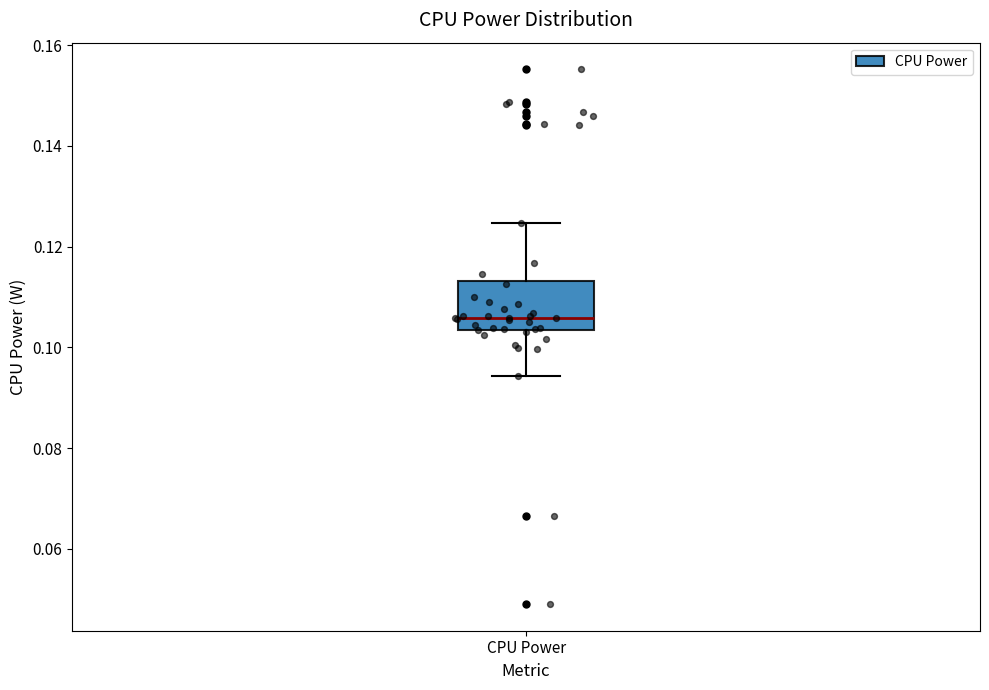

Where does the upper whisker of the box for CPU Power end on the y-axis? The values are not printed on the chart, so give them approximately, as read against the axis.

0.124